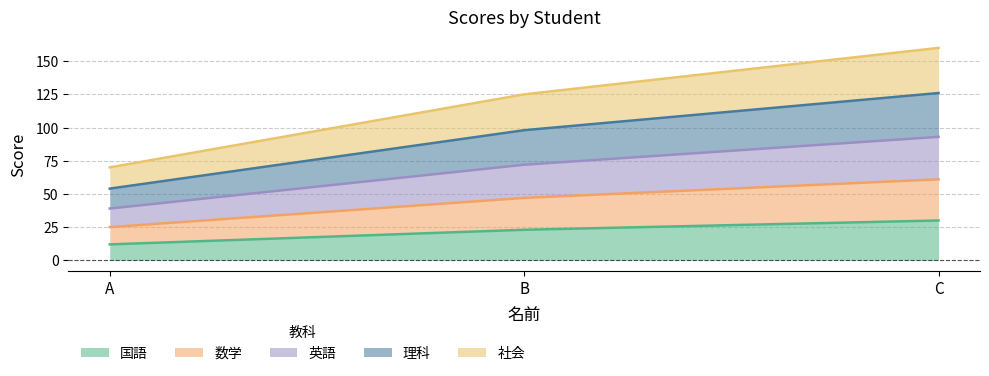

At which category is the sum across all series the highest?

C